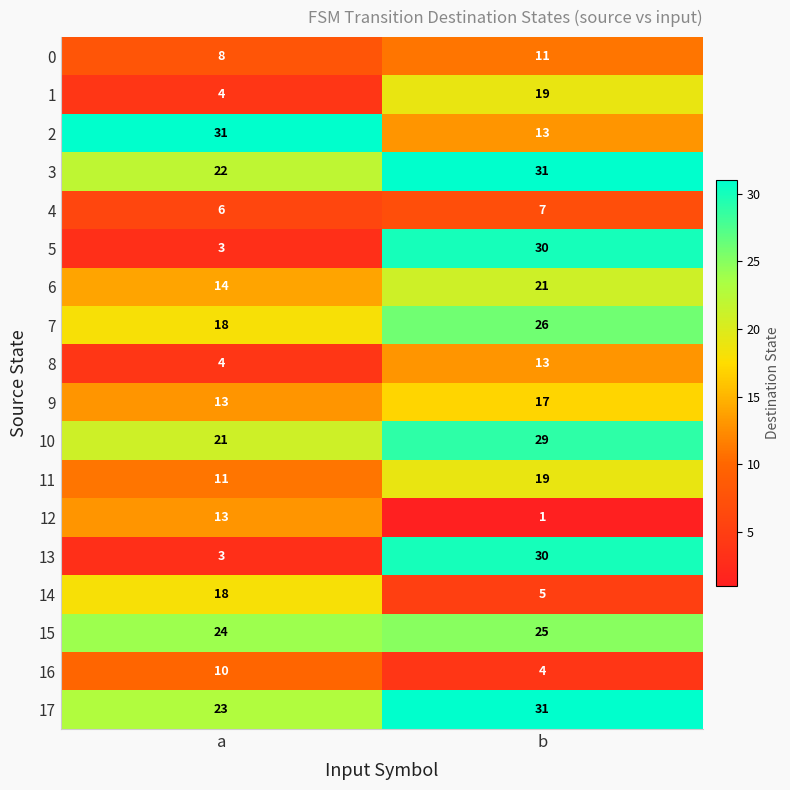

Is it true that 14 equals 5 at b?

True